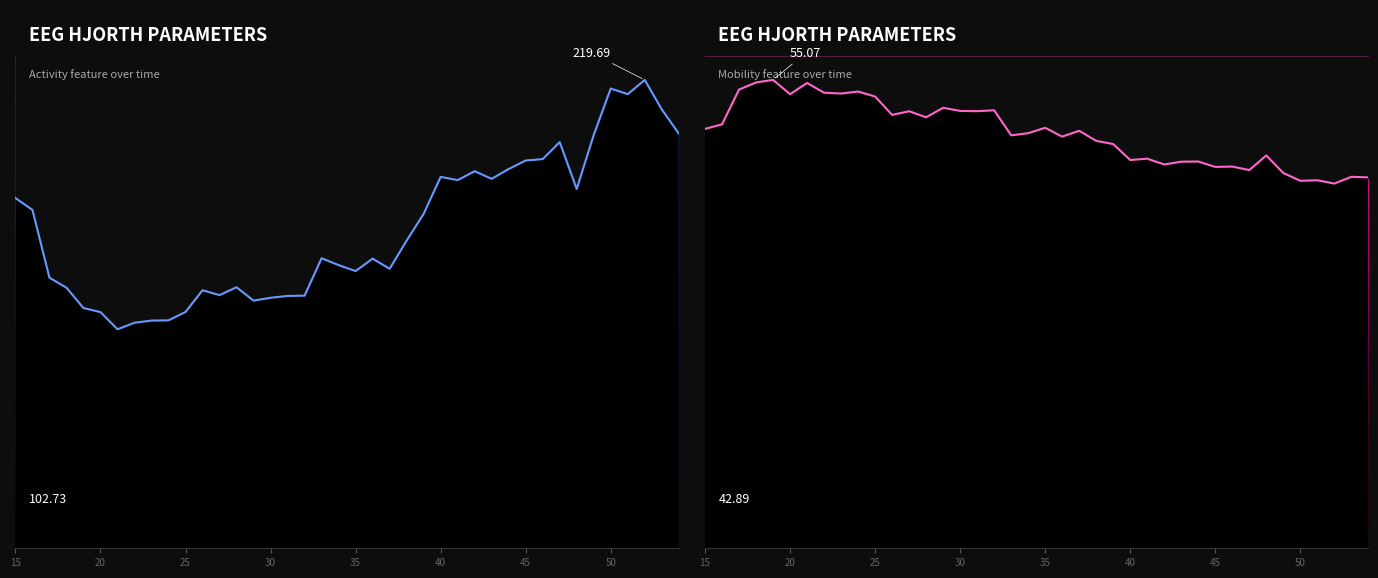

At which label is hjorthActivity_EEG closest to 161?

16